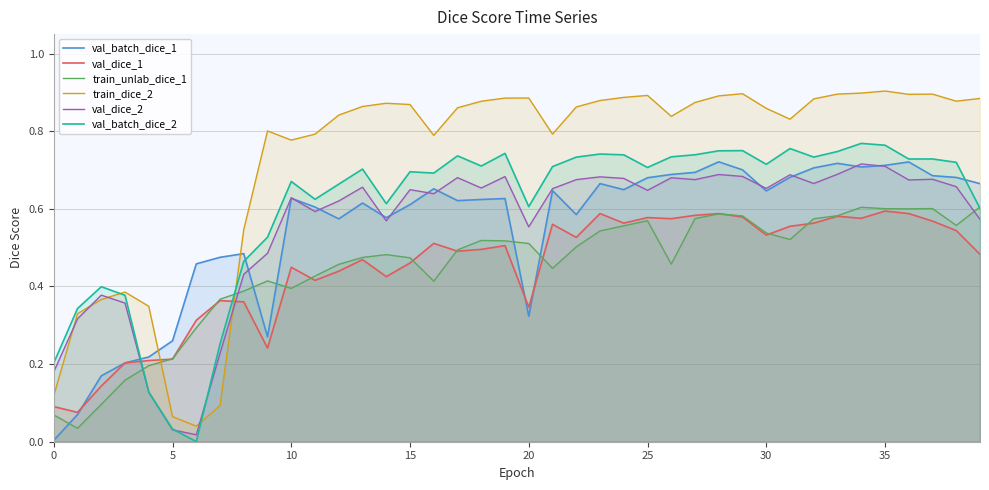

Which series ends up on top after the final intersection of train_dice_2 and val_dice_2?

train_dice_2